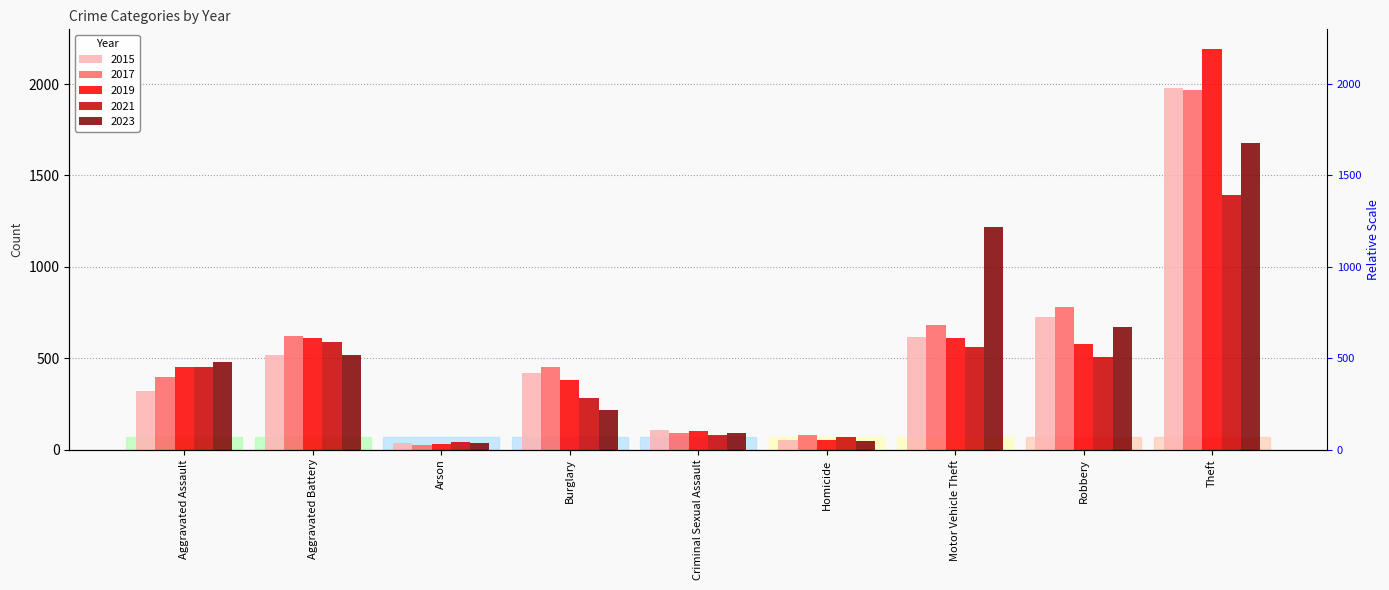

Which series has the largest range (max minus min)?

2019